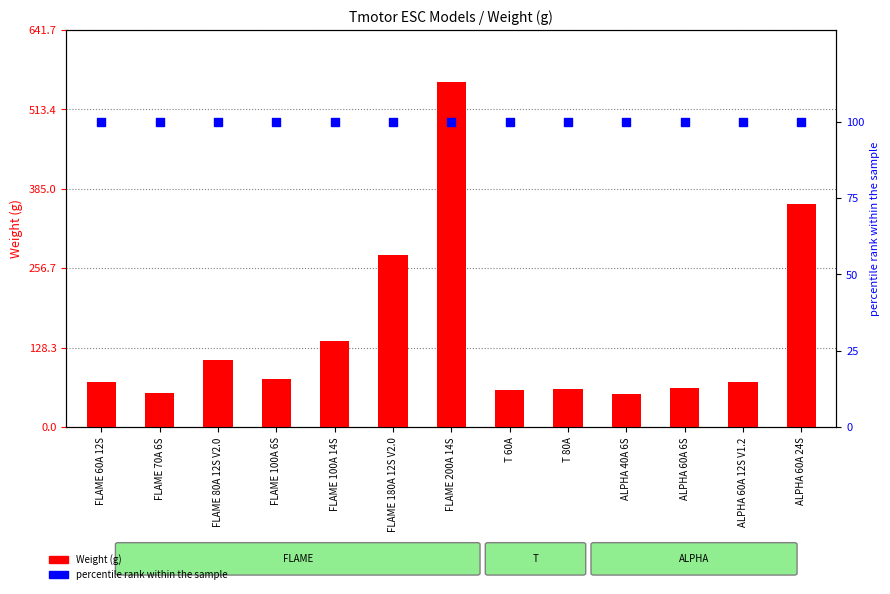

What are all the series names shown in the legend?

Weight (g), percentile rank within the sample